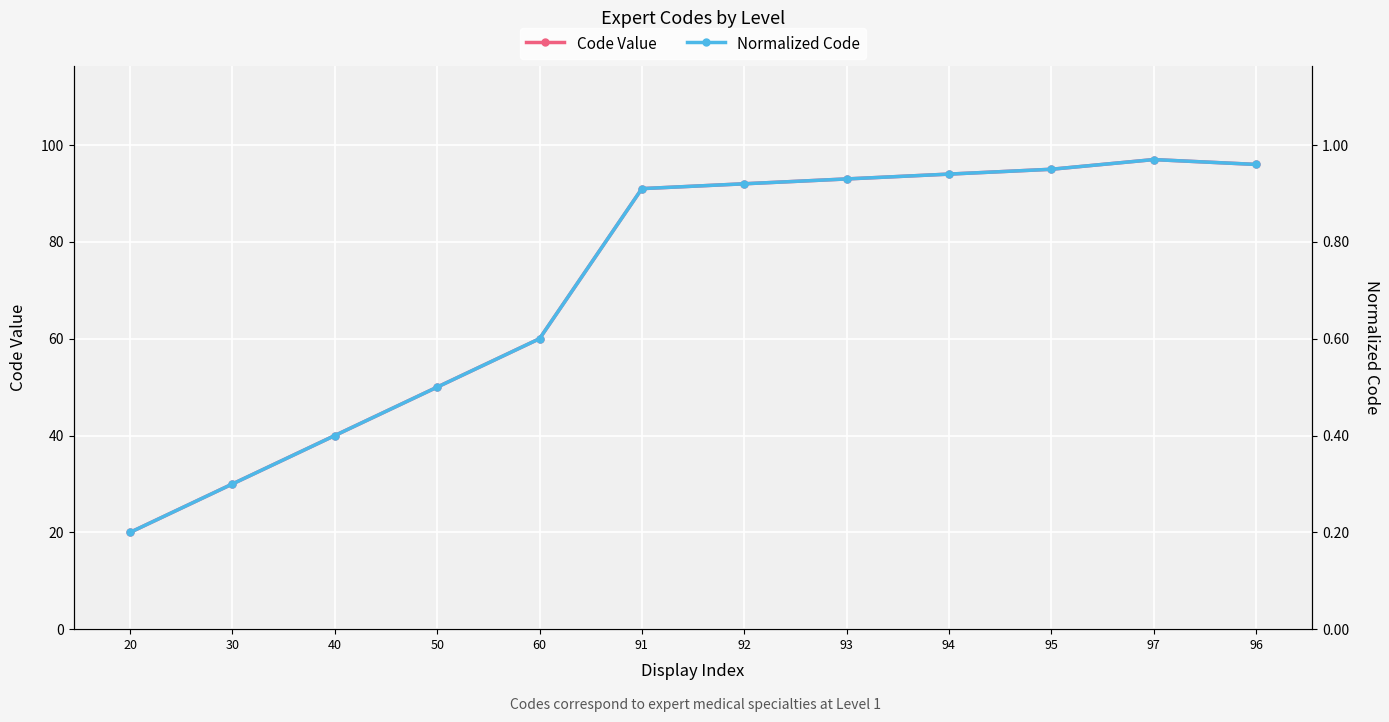

True or false: Code Value and Normalized Code cross at least once.

False